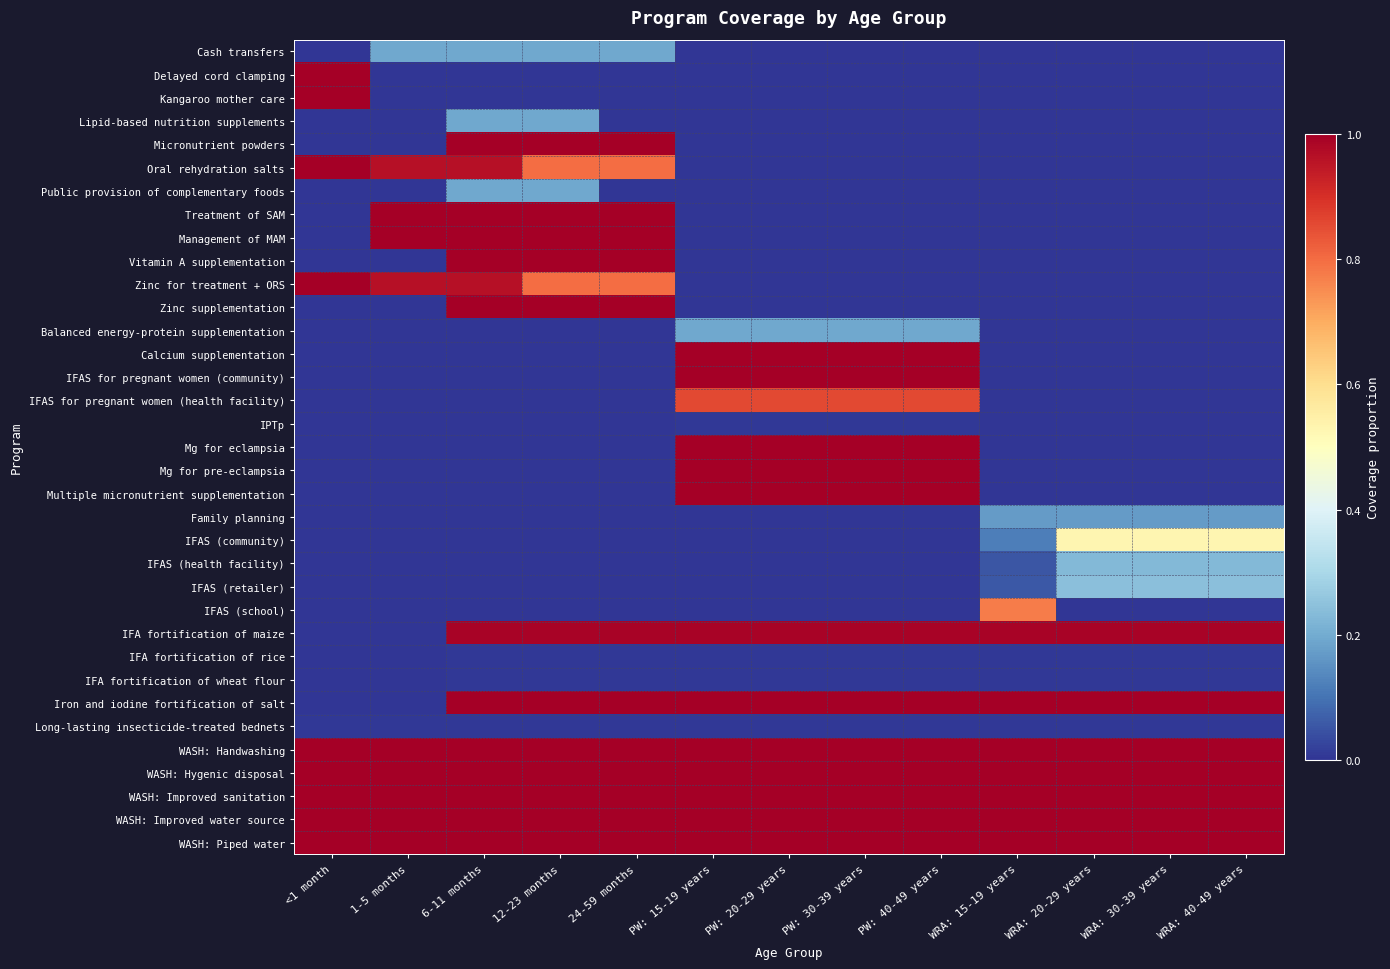

Rank the series at WRA: 20-29 years from highest to lowest value.

Iron and iodine fortification of salt, WASH: Handwashing, WASH: Hygenic disposal, WASH: Improved sanitation, WASH: Improved water source, WASH: Piped water, IFA fortification of maize, IFAS (community), IFAS (retailer), IFAS (health facility), Family planning, IFA fortification of rice, IFA fortification of wheat flour, Long-lasting insecticide-treated bednets, Cash transfers, Delayed cord clamping, Kangaroo mother care, Lipid-based nutrition supplements, Micronutrient powders, Oral rehydration salts, Public provision of complementary foods, Treatment of SAM, Management of MAM, Vitamin A supplementation, Zinc for treatment + ORS, Zinc supplementation, Balanced energy-protein supplementation, Calcium supplementation, IFAS for pregnant women (community), IFAS for pregnant women (health facility), IPTp, Mg for eclampsia, Mg for pre-eclampsia, Multiple micronutrient supplementation, IFAS (school)